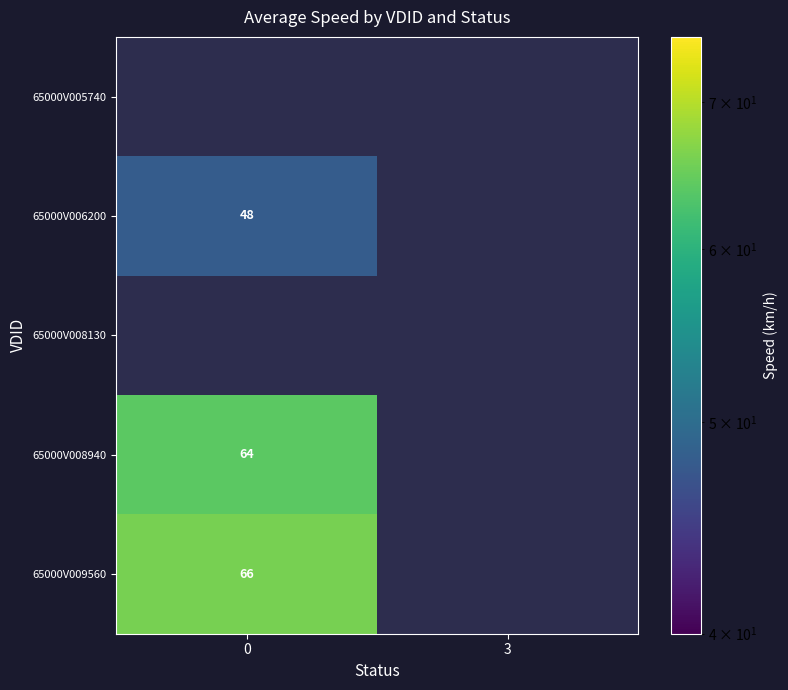

The 65000V009560 series shows 19 at 0. True or false?

False